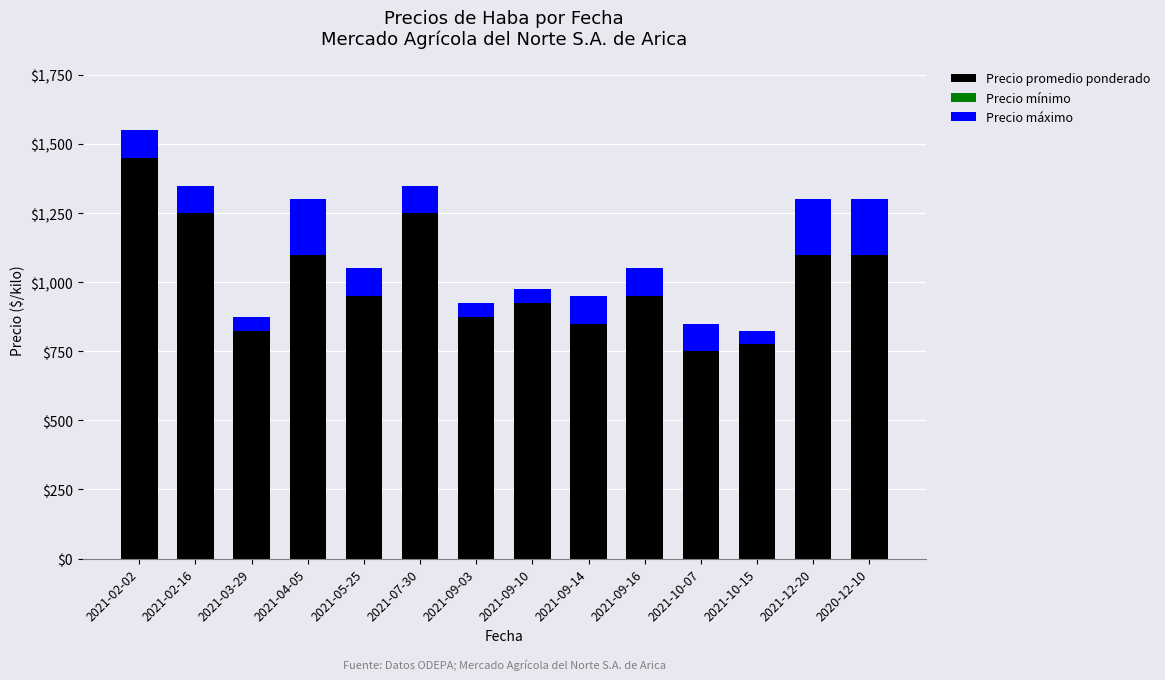

Count the number of data series in this chart.

2